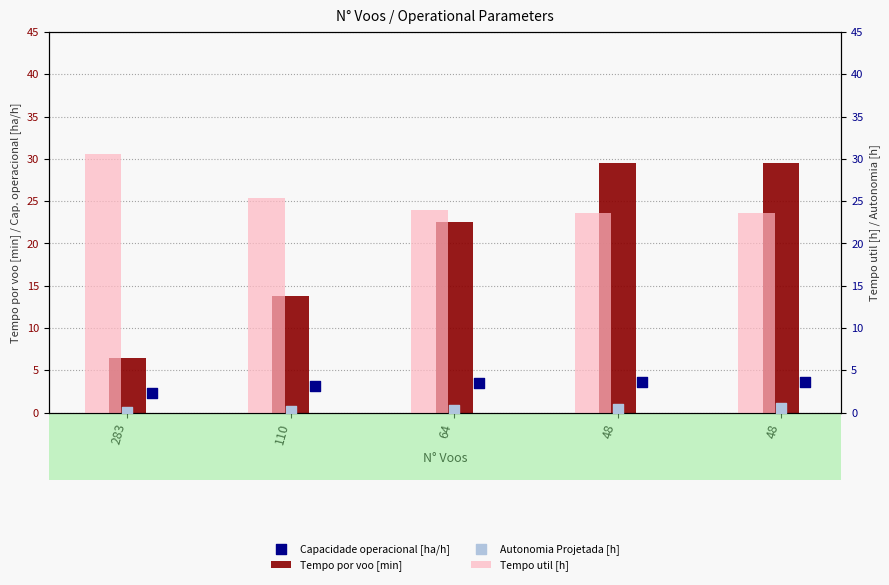

Which series has the largest total across all categories?

Tempo util [h]